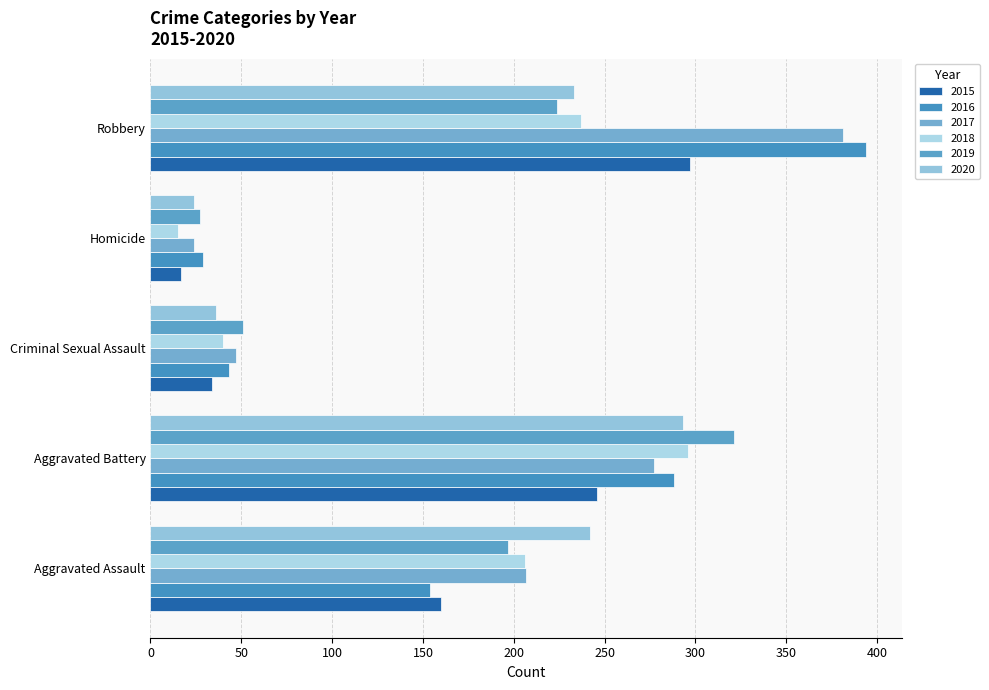

What are all the series names shown in the legend?

2015, 2016, 2017, 2018, 2019, 2020